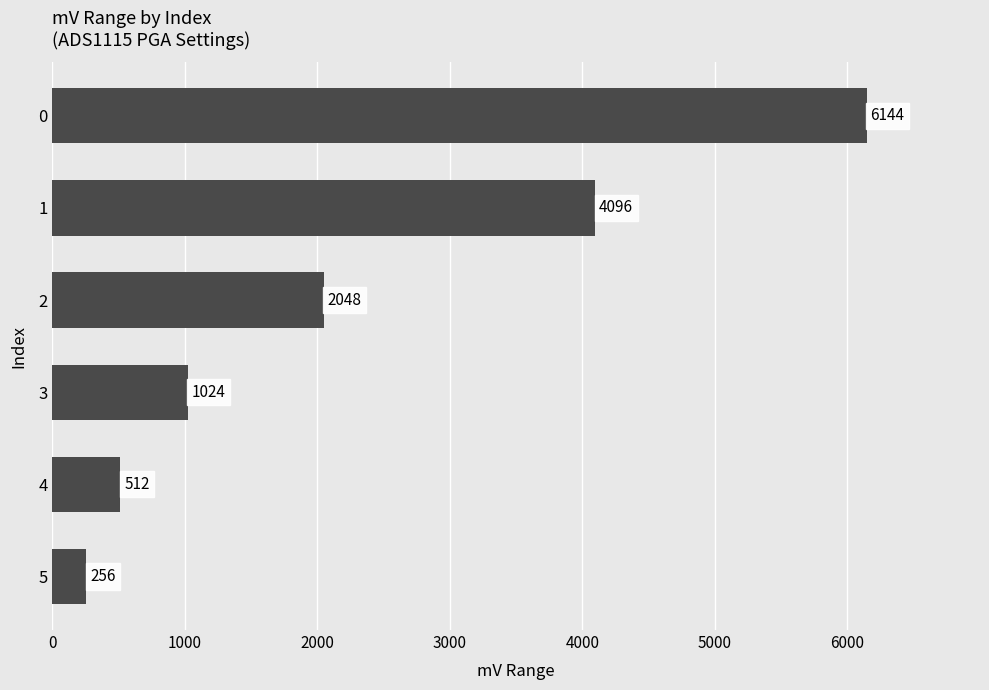

What is the change in value from 0 to 5?

-5888